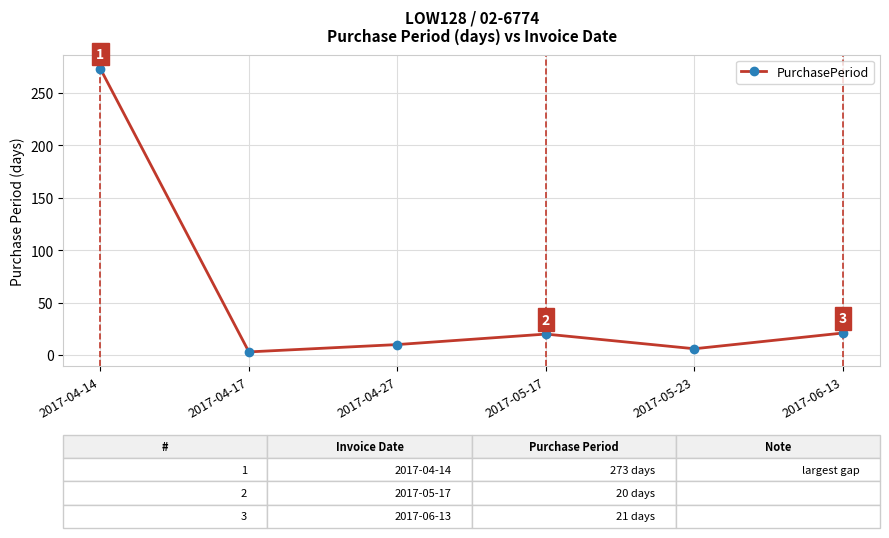

Reading left to right, list all the values displayed in this chart.

2017-04-14=273	2017-04-17=3	2017-04-27=10	2017-05-17=20	2017-05-23=6	2017-06-13=21